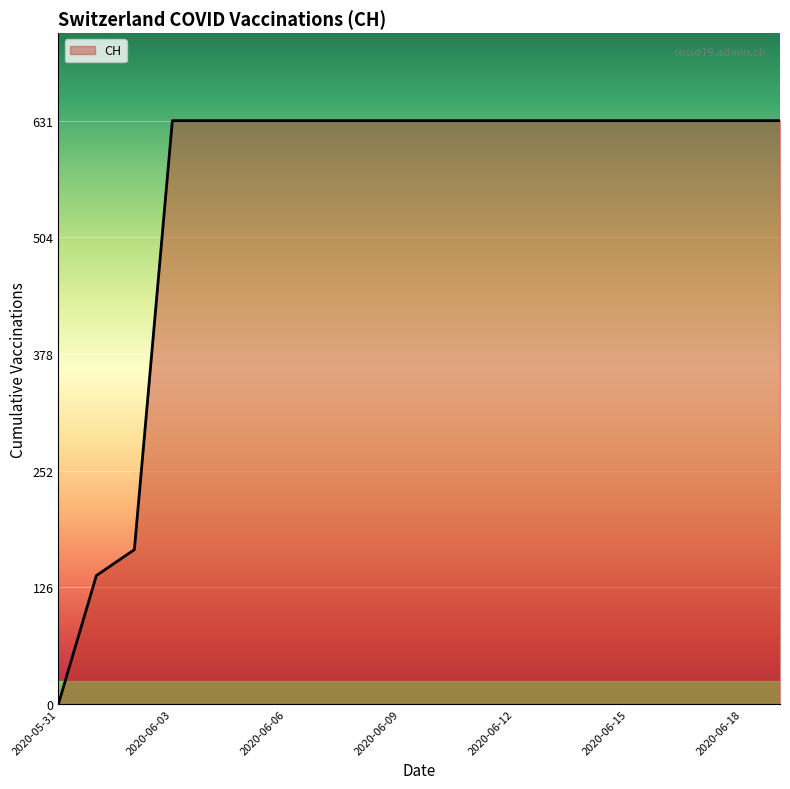

What is the sum of all values?

11033